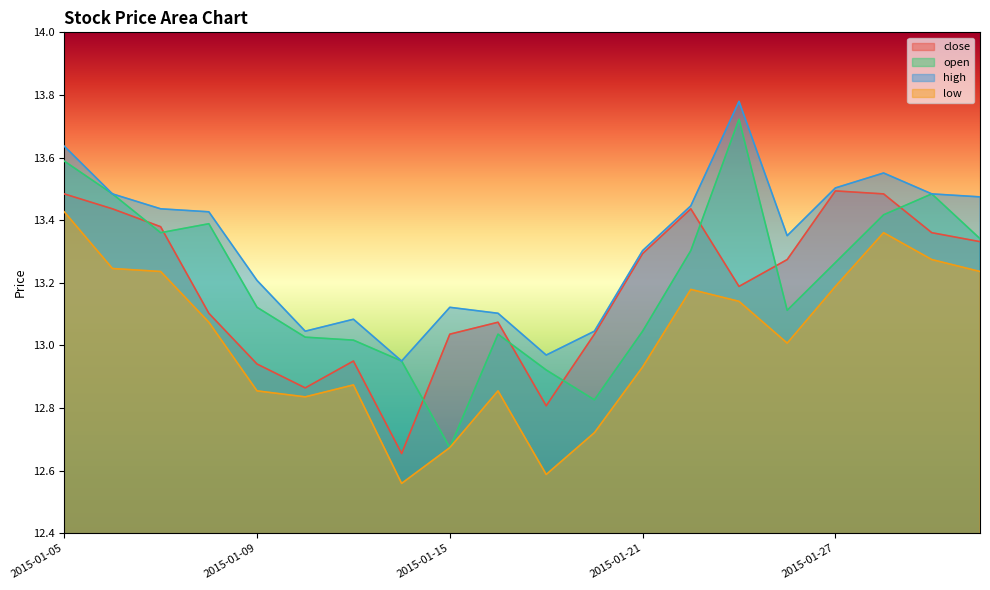

At which category does high reach its first local valley?

2015-01-12